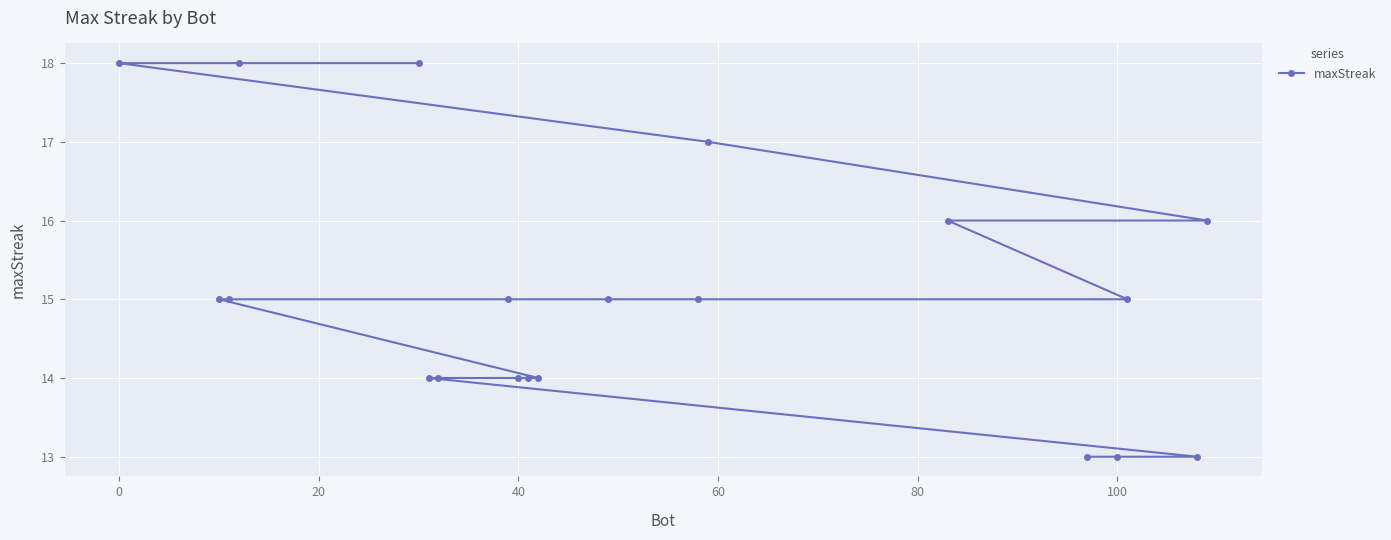

How many lines are shown in the chart?

1